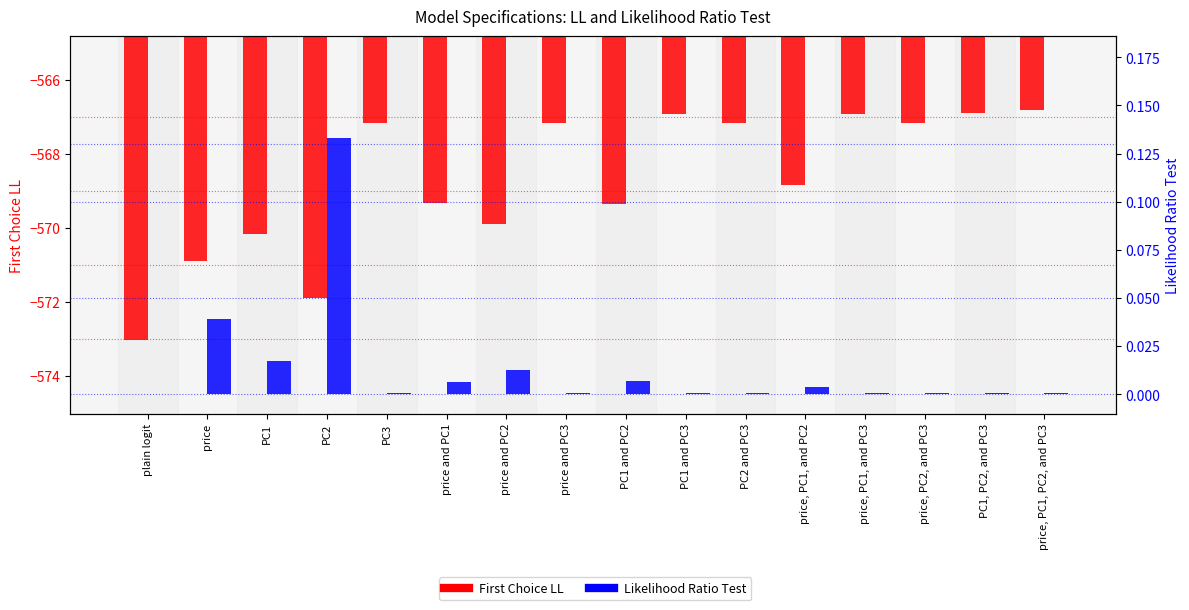

What is the value of the First Choice LL bar at the 10th from the left?

-566.9